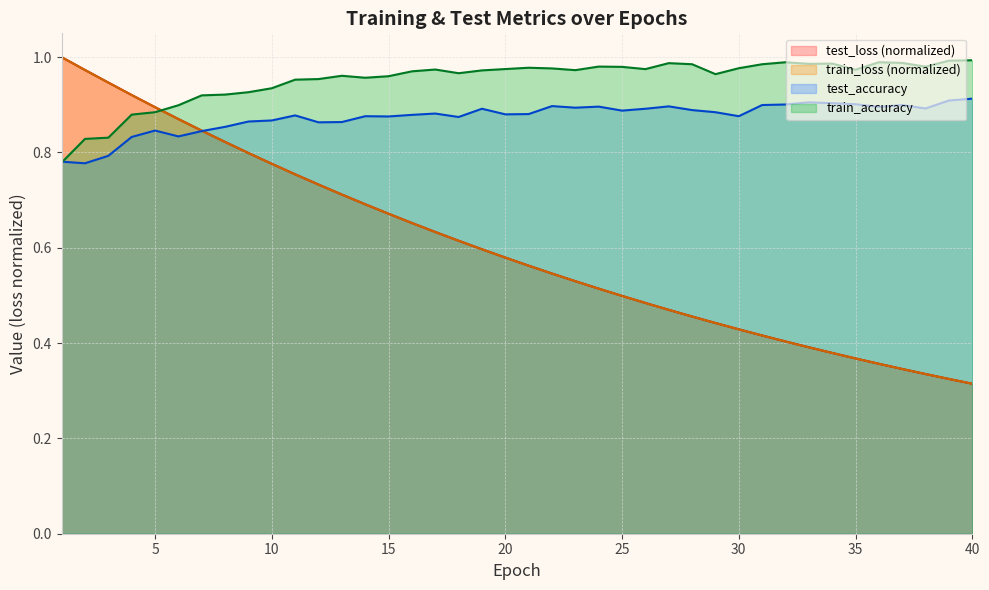

Is the value of test_loss at 25 greater than the value of train_loss at 37?

Yes